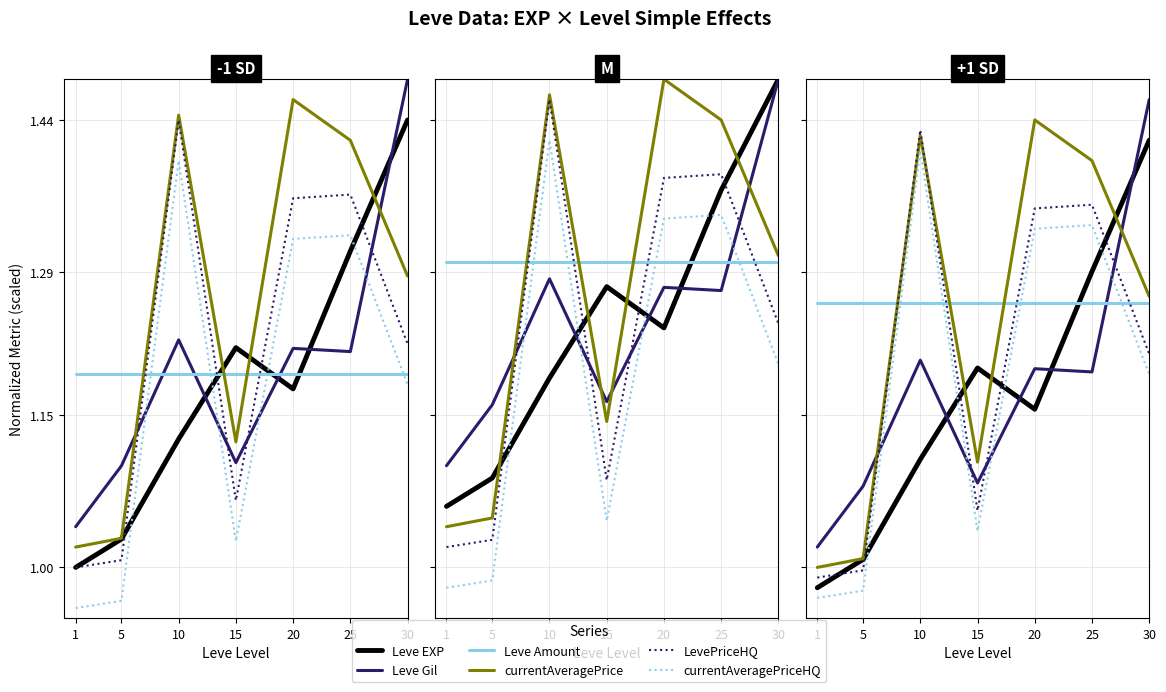

True or false: Leve Amount has a value of 2.2 at 15.

False